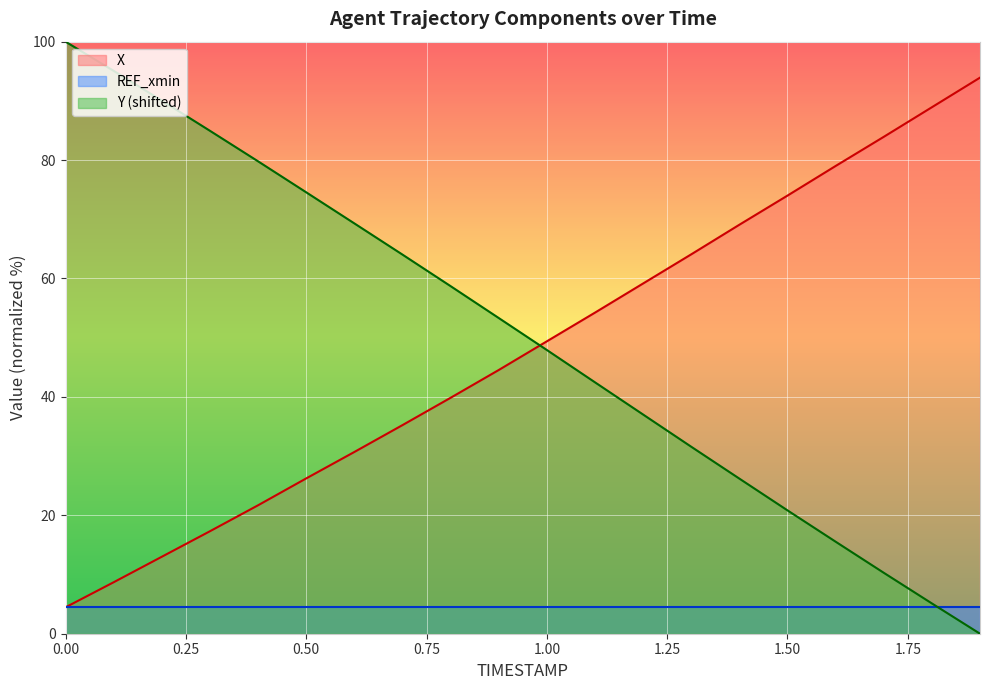

Where do X and Y first cross each other?

0.9 and 1.0